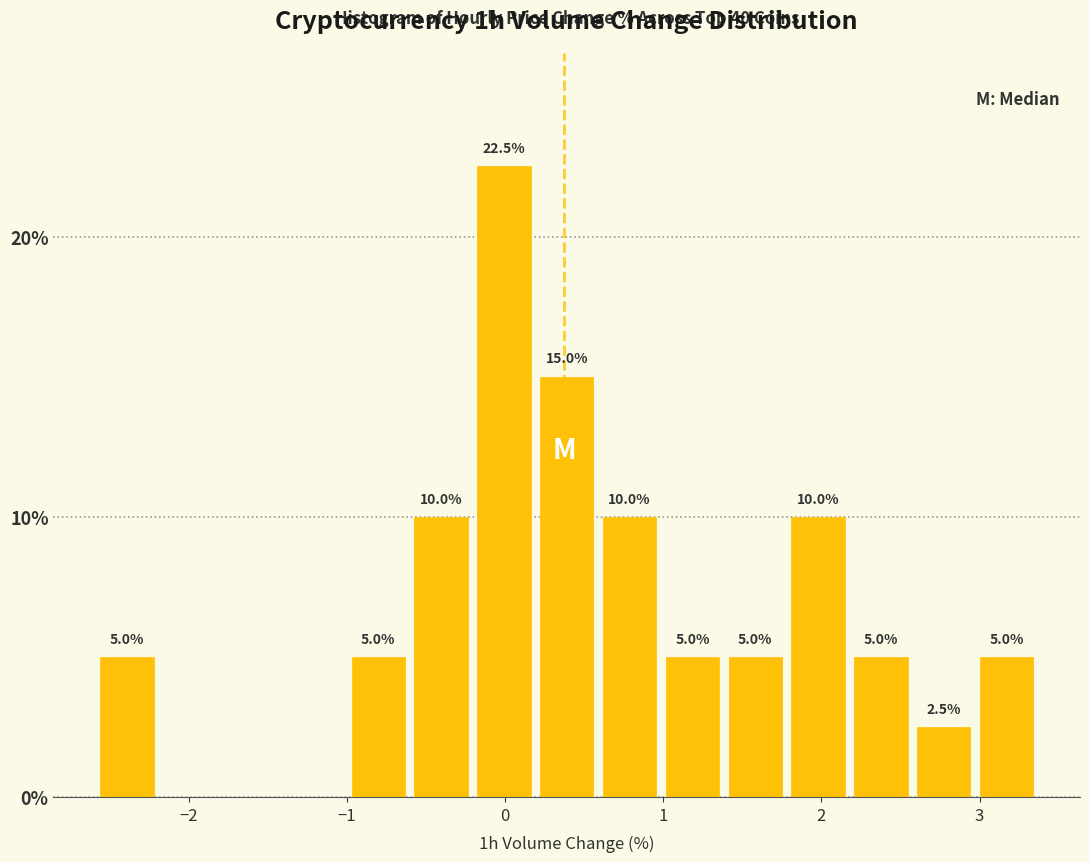

Read against the x-axis, roughly where is the centre of the tallest bar?

0.0